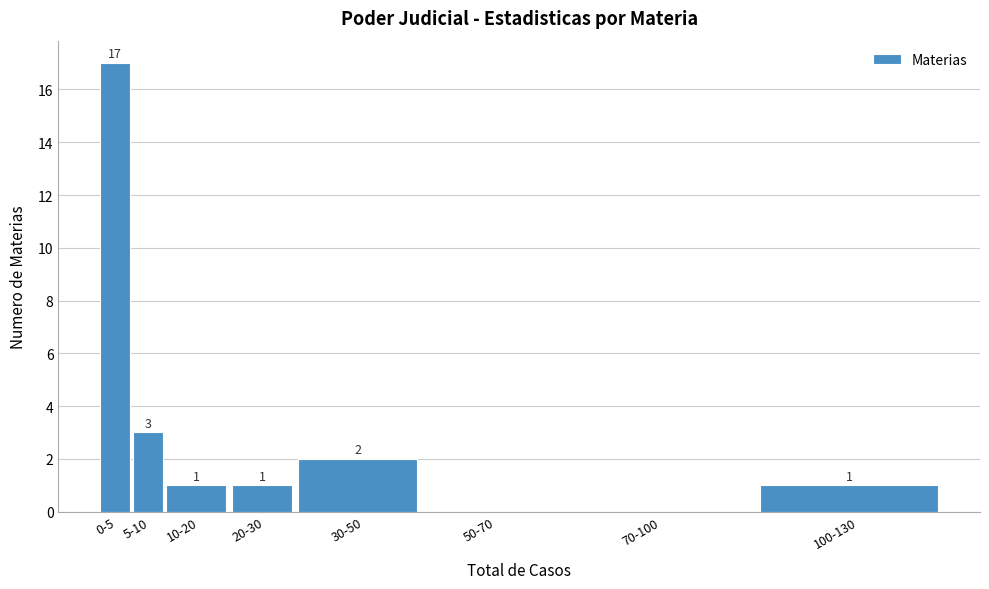

Reading left to right, extract all data points from this chart.

0-5=17	5-10=3	10-20=1	20-30=1	30-50=2	50-70=0	70-100=0	100-130=1